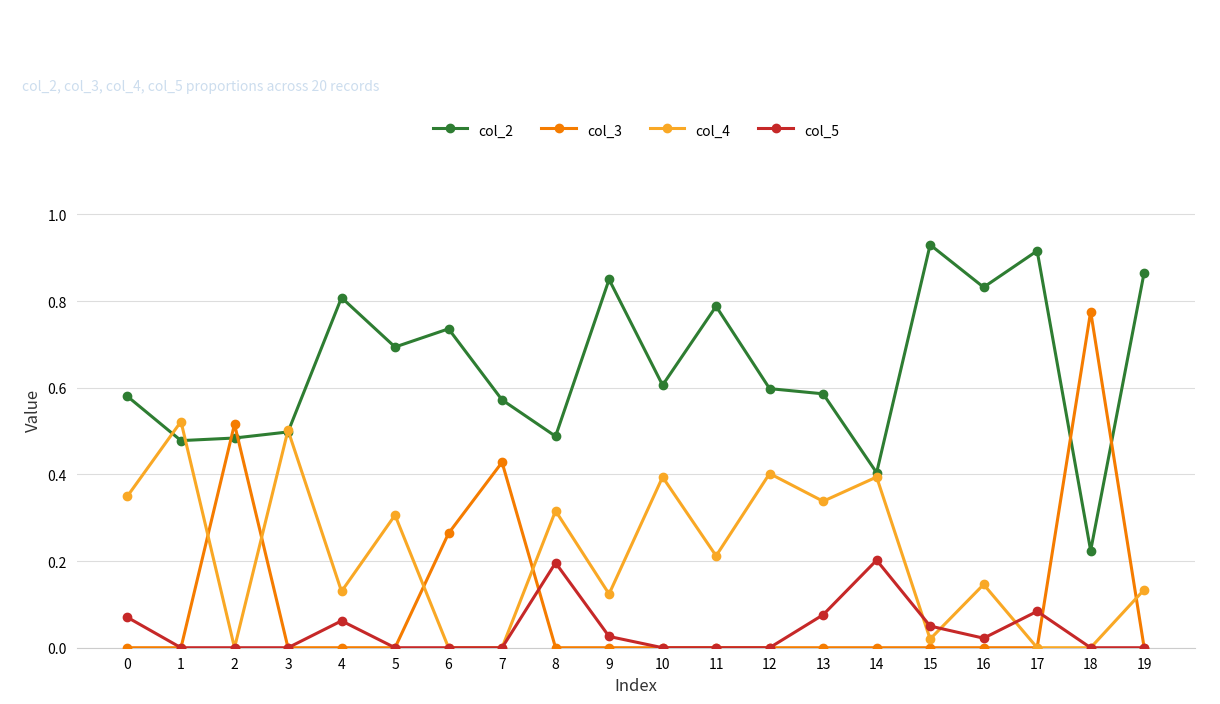

True or false: col_2 has more than 0 points higher than both neighbors.

True